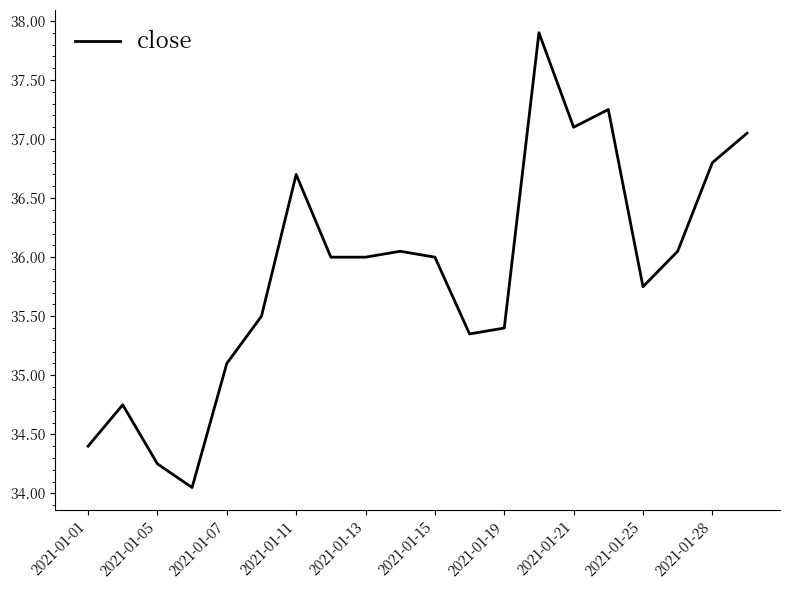

What is the maximum value shown in the chart?

37.9